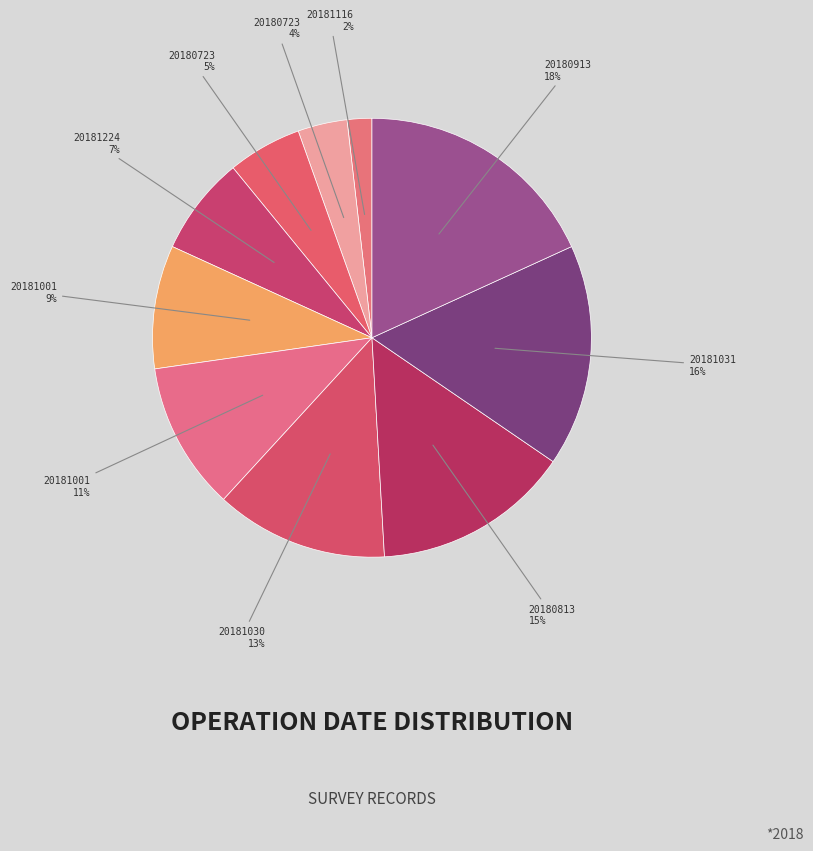

How many segments does this pie chart have?

10